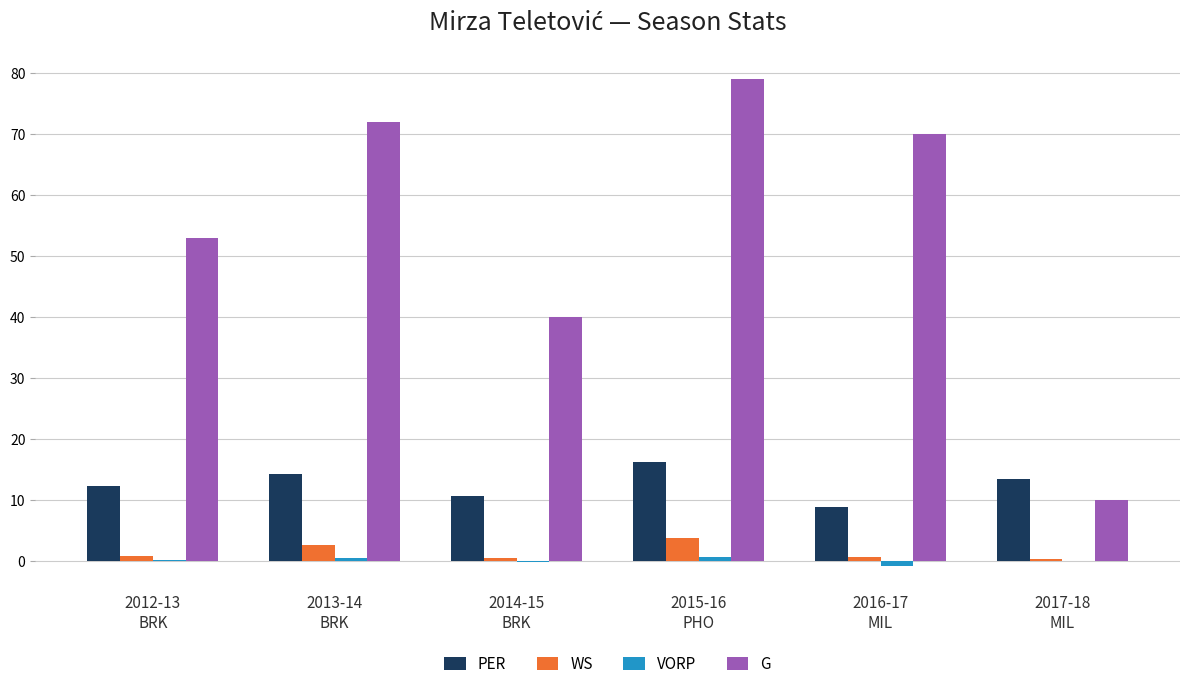

Which series has the largest total across all categories?

G